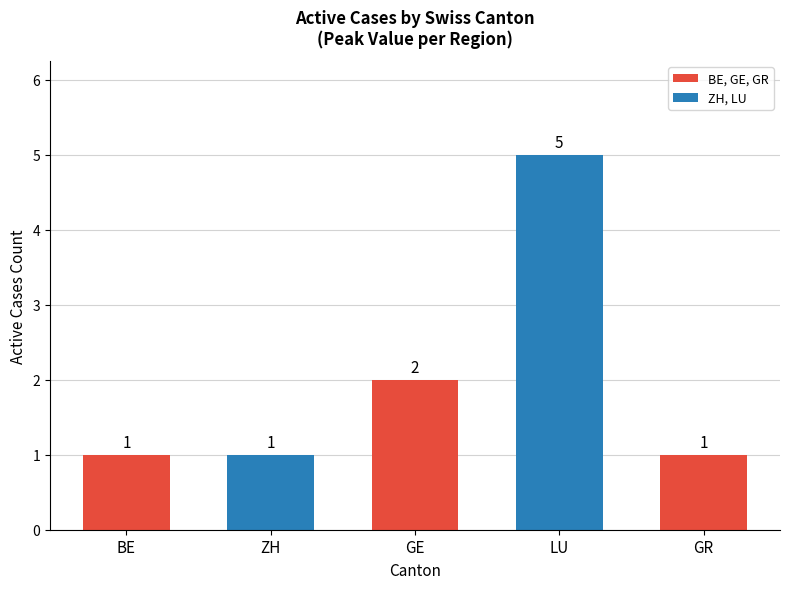

What is the average value?

2